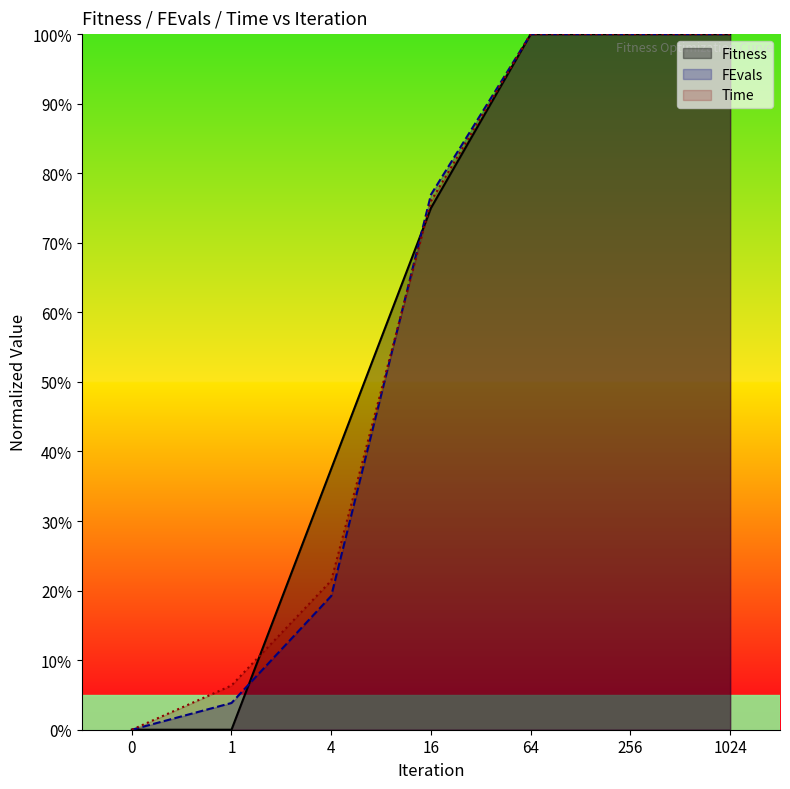

List the series in order of their peak value, lowest first.

Fitness, FEvals, Time